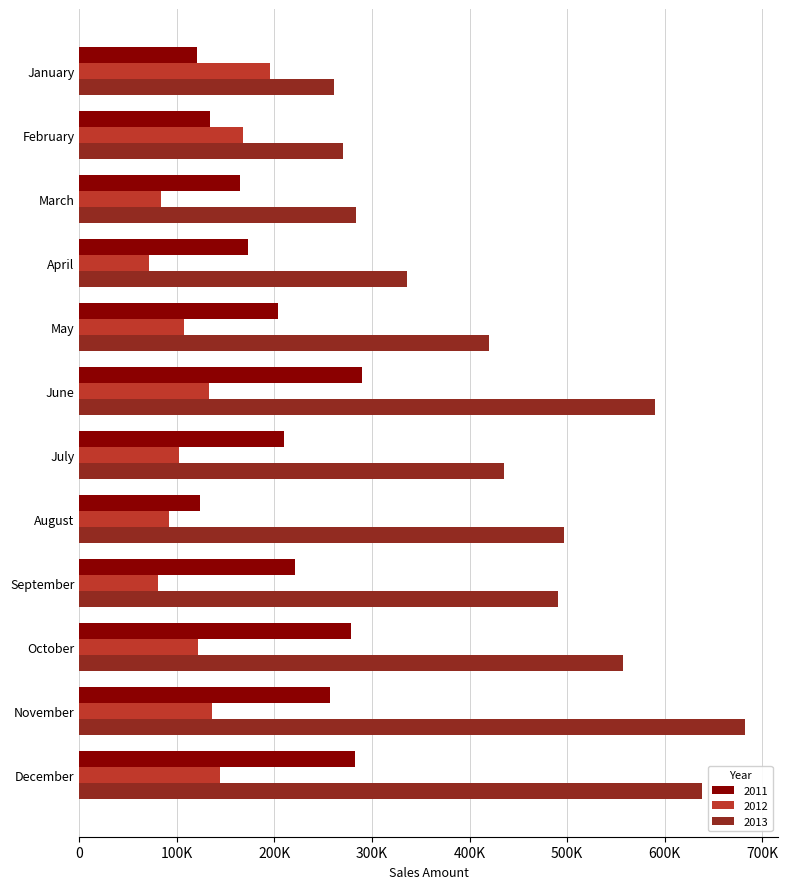

What are all the series names shown in the legend?

2011, 2012, 2013